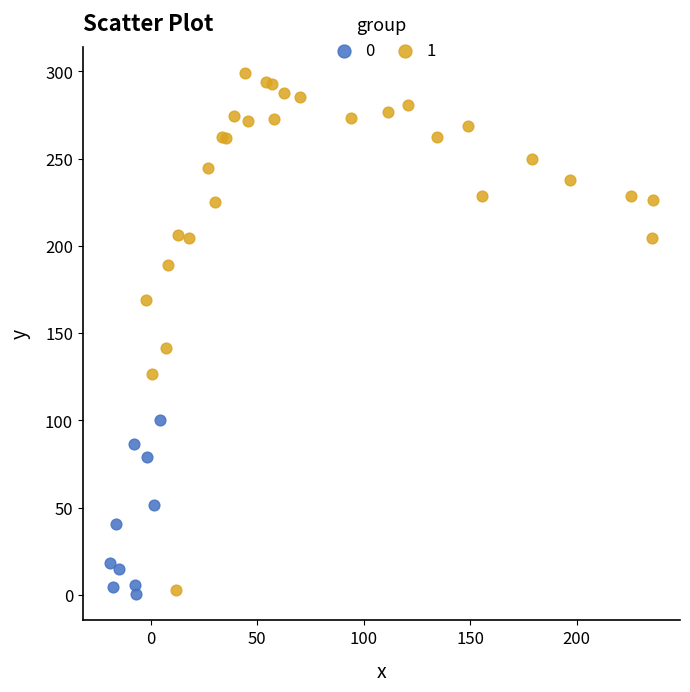

What are all the series names shown in the legend?

0, 1